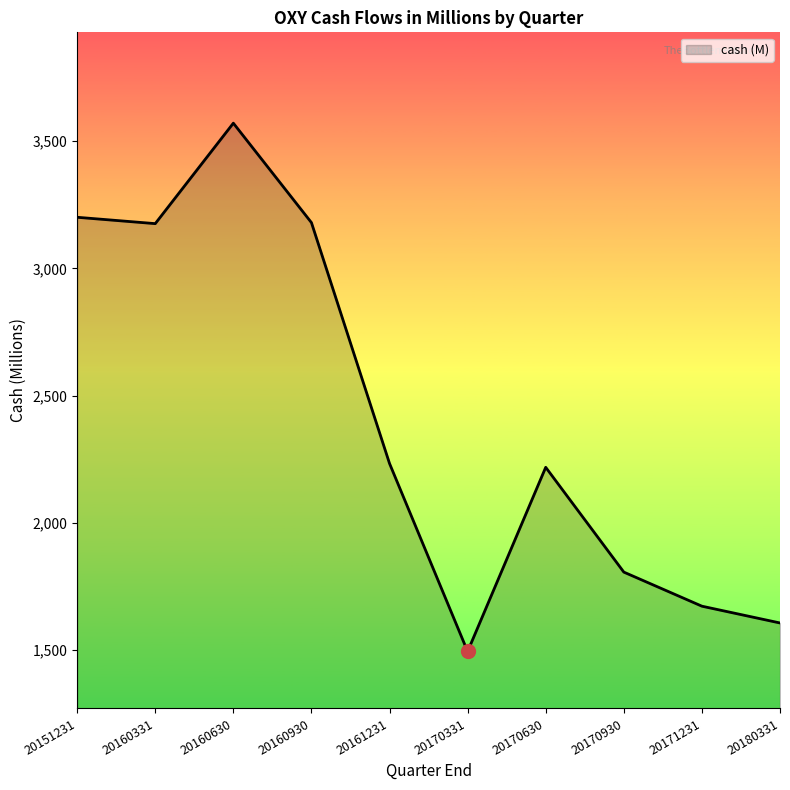

What value does the data have at 20170930, to the nearest 100?

1800